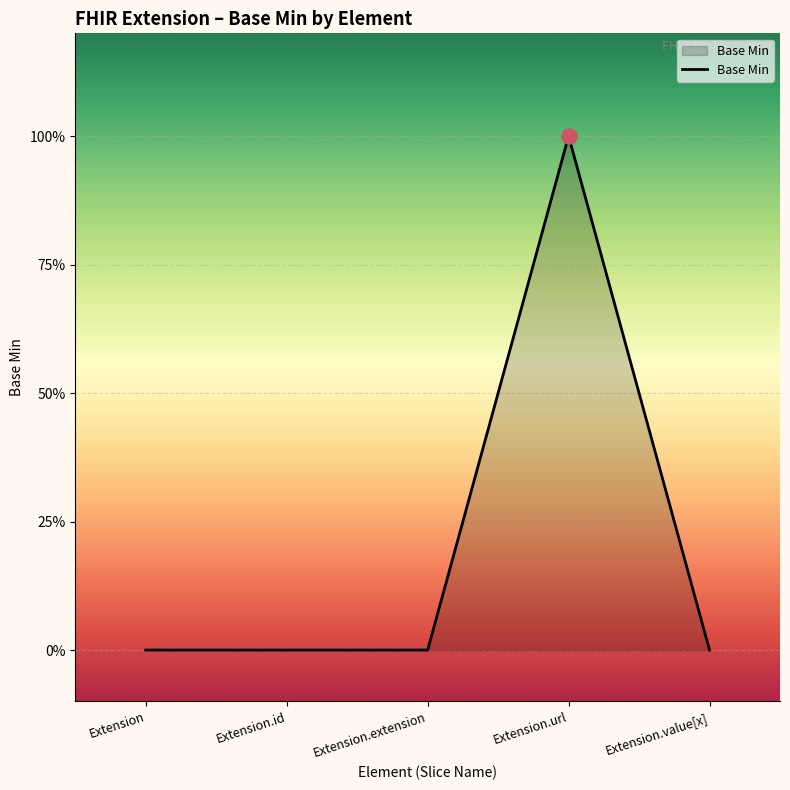

What is the change in value from Extension.url to Extension.value[x]?

-1